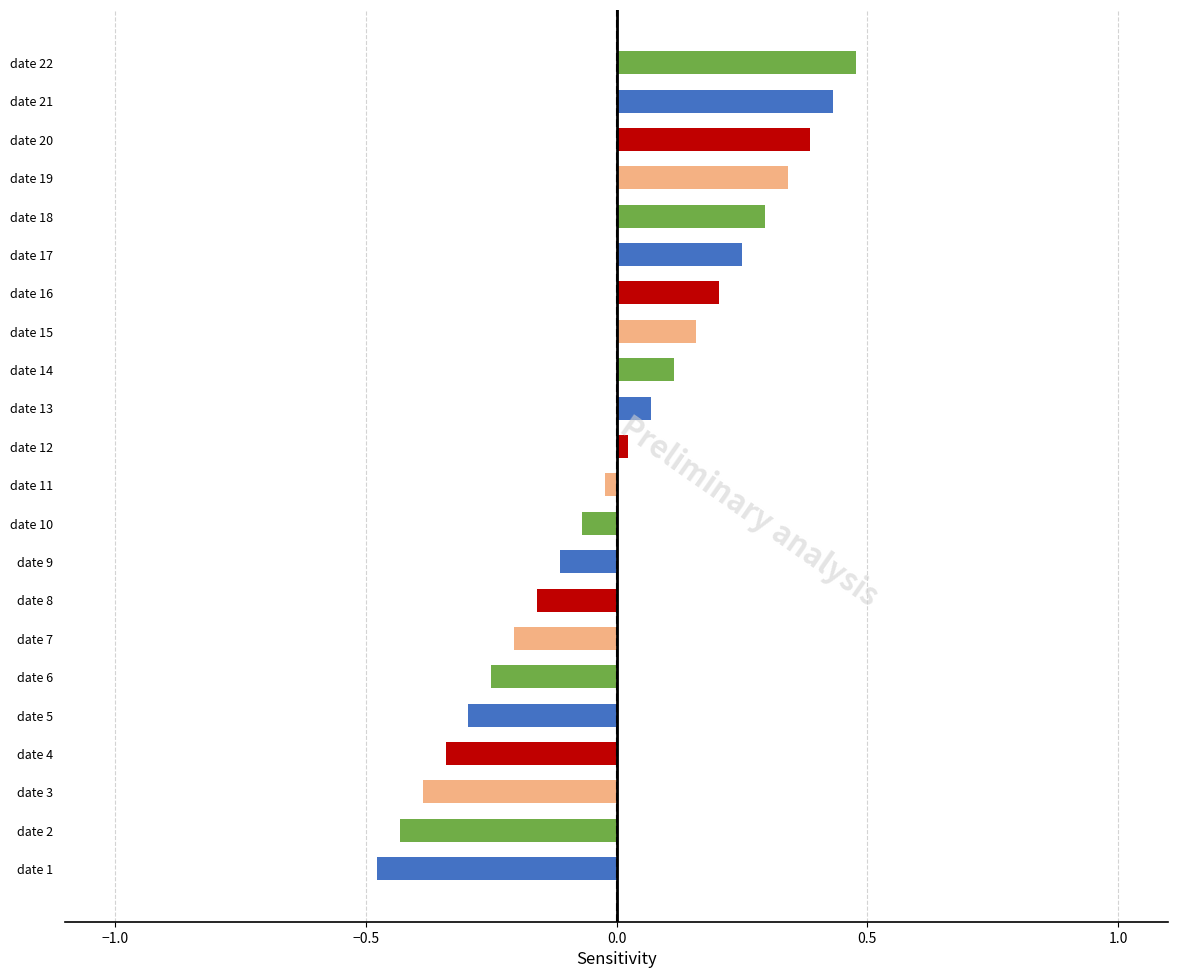

At which category does the chart reach its peak across all series?

date 22